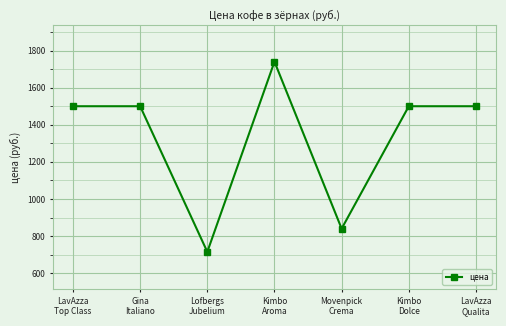

Approximately how many times larger is the value at Gina
Italiano compared to Movenpick
Crema?

1.8